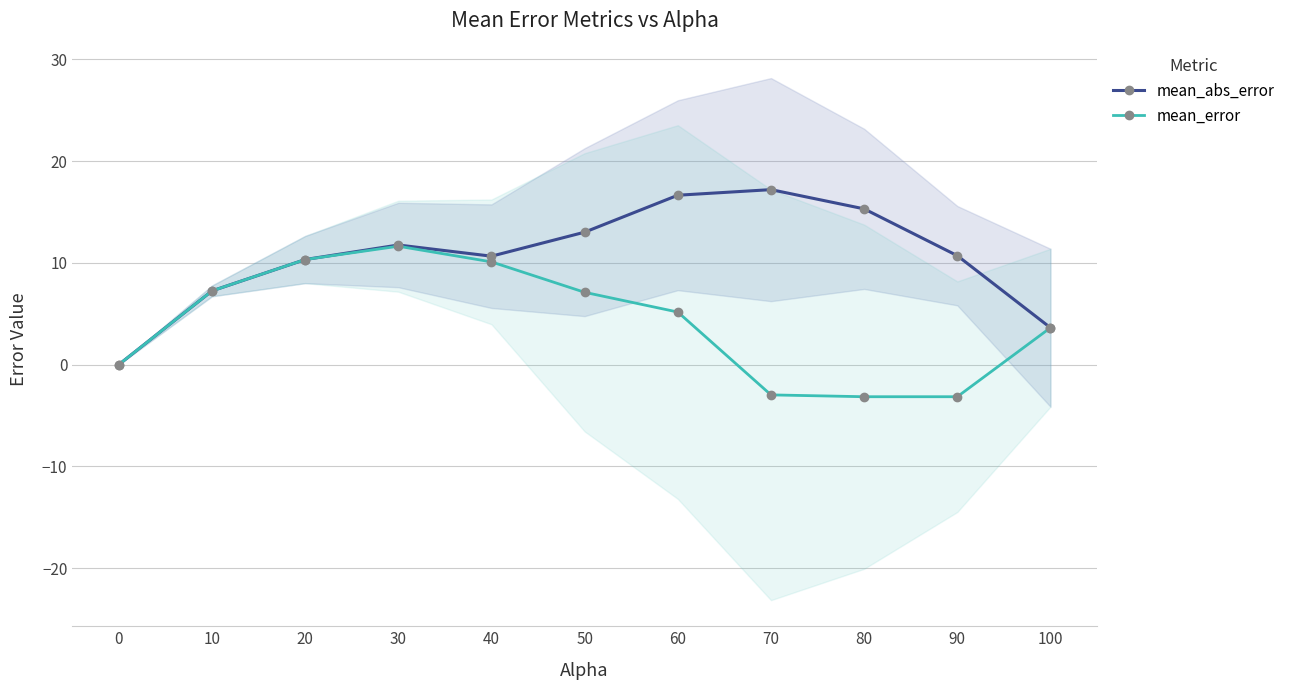

What is the difference between the second highest and second lowest values in the mean_error series?

13.5